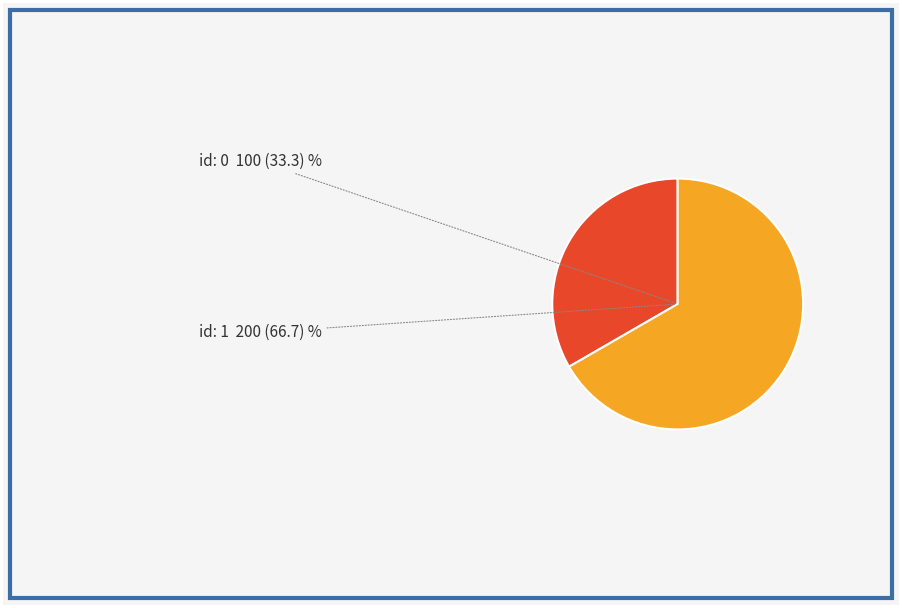

Is there any slice that represents more than half of the pie?

Yes